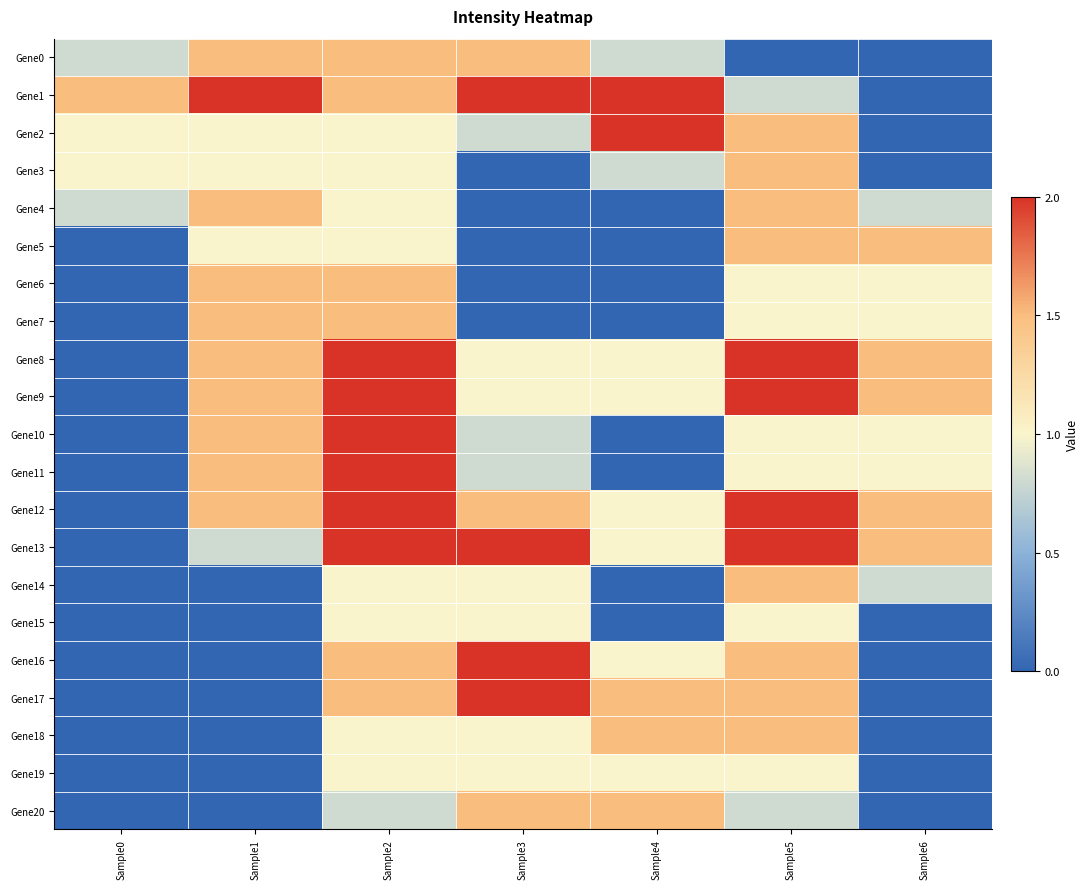

Reading right to left, transcribe all the data shown in this chart.

Gene0: Sample6=0.0	Sample5=0.0	Sample4=0.8	Sample3=1.5	Sample2=1.5	Sample1=1.5	Sample0=0.8
Gene1: Sample6=0.0	Sample5=0.8	Sample4=2.0	Sample3=2.0	Sample2=1.5	Sample1=2.0	Sample0=1.5
Gene2: Sample6=0.0	Sample5=1.5	Sample4=2.0	Sample3=0.8	Sample2=1.0	Sample1=1.0	Sample0=1.0
Gene3: Sample6=0.0	Sample5=1.5	Sample4=0.8	Sample3=0.0	Sample2=1.0	Sample1=1.0	Sample0=1.0
Gene4: Sample6=0.8	Sample5=1.5	Sample4=0.0	Sample3=0.0	Sample2=1.0	Sample1=1.5	Sample0=0.8
Gene5: Sample6=1.5	Sample5=1.5	Sample4=0.0	Sample3=0.0	Sample2=1.0	Sample1=1.0	Sample0=0.0
Gene6: Sample6=1.0	Sample5=1.0	Sample4=0.0	Sample3=0.0	Sample2=1.5	Sample1=1.5	Sample0=0.0
Gene7: Sample6=1.0	Sample5=1.0	Sample4=0.0	Sample3=0.0	Sample2=1.5	Sample1=1.5	Sample0=0.0
Gene8: Sample6=1.5	Sample5=2.0	Sample4=1.0	Sample3=1.0	Sample2=2.0	Sample1=1.5	Sample0=0.0
Gene9: Sample6=1.5	Sample5=2.0	Sample4=1.0	Sample3=1.0	Sample2=2.0	Sample1=1.5	Sample0=0.0
Gene10: Sample6=1.0	Sample5=1.0	Sample4=0.0	Sample3=0.8	Sample2=2.0	Sample1=1.5	Sample0=0.0
Gene11: Sample6=1.0	Sample5=1.0	Sample4=0.0	Sample3=0.8	Sample2=2.0	Sample1=1.5	Sample0=0.0
Gene12: Sample6=1.5	Sample5=2.0	Sample4=1.0	Sample3=1.5	Sample2=2.0	Sample1=1.5	Sample0=0.0
Gene13: Sample6=1.5	Sample5=2.0	Sample4=1.0	Sample3=2.0	Sample2=2.0	Sample1=0.8	Sample0=0.0
Gene14: Sample6=0.8	Sample5=1.5	Sample4=0.0	Sample3=1.0	Sample2=1.0	Sample1=0.0	Sample0=0.0
Gene15: Sample6=0.0	Sample5=1.0	Sample4=0.0	Sample3=1.0	Sample2=1.0	Sample1=0.0	Sample0=0.0
Gene16: Sample6=0.0	Sample5=1.5	Sample4=1.0	Sample3=2.0	Sample2=1.5	Sample1=0.0	Sample0=0.0
Gene17: Sample6=0.0	Sample5=1.5	Sample4=1.5	Sample3=2.0	Sample2=1.5	Sample1=0.0	Sample0=0.0
Gene18: Sample6=0.0	Sample5=1.5	Sample4=1.5	Sample3=1.0	Sample2=1.0	Sample1=0.0	Sample0=0.0
Gene19: Sample6=0.0	Sample5=1.0	Sample4=1.0	Sample3=1.0	Sample2=1.0	Sample1=0.0	Sample0=0.0
Gene20: Sample6=0.0	Sample5=0.8	Sample4=1.5	Sample3=1.5	Sample2=0.8	Sample1=0.0	Sample0=0.0